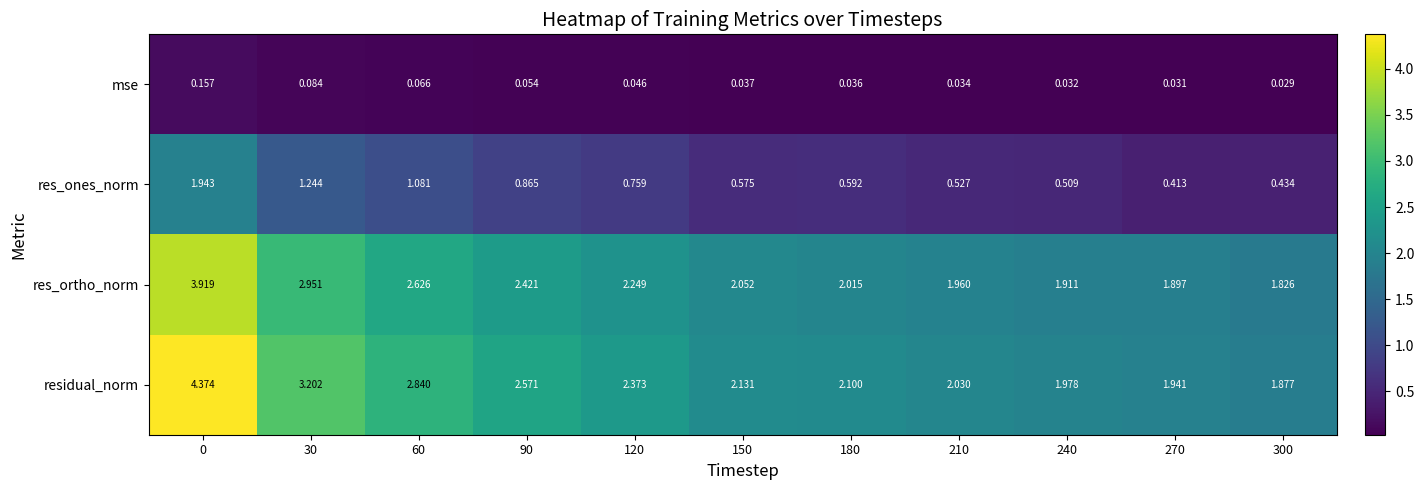

Is the value of mse at 210 greater than the value of residual_norm at 150?

No